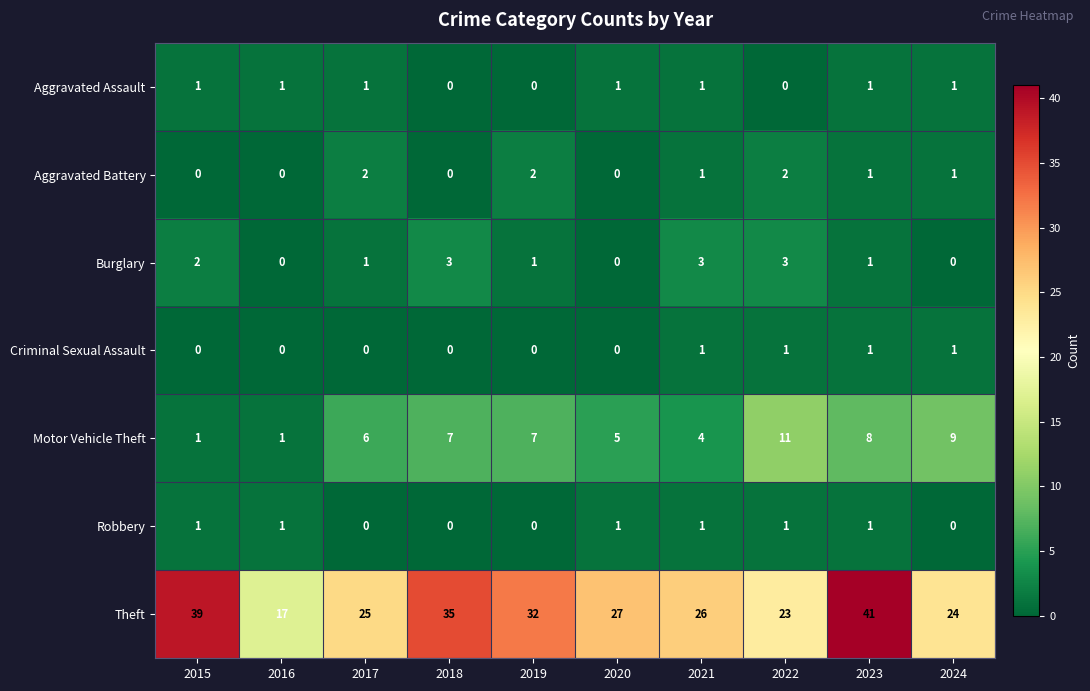

What value does the Theft series have at 2019, to the nearest 5?

30